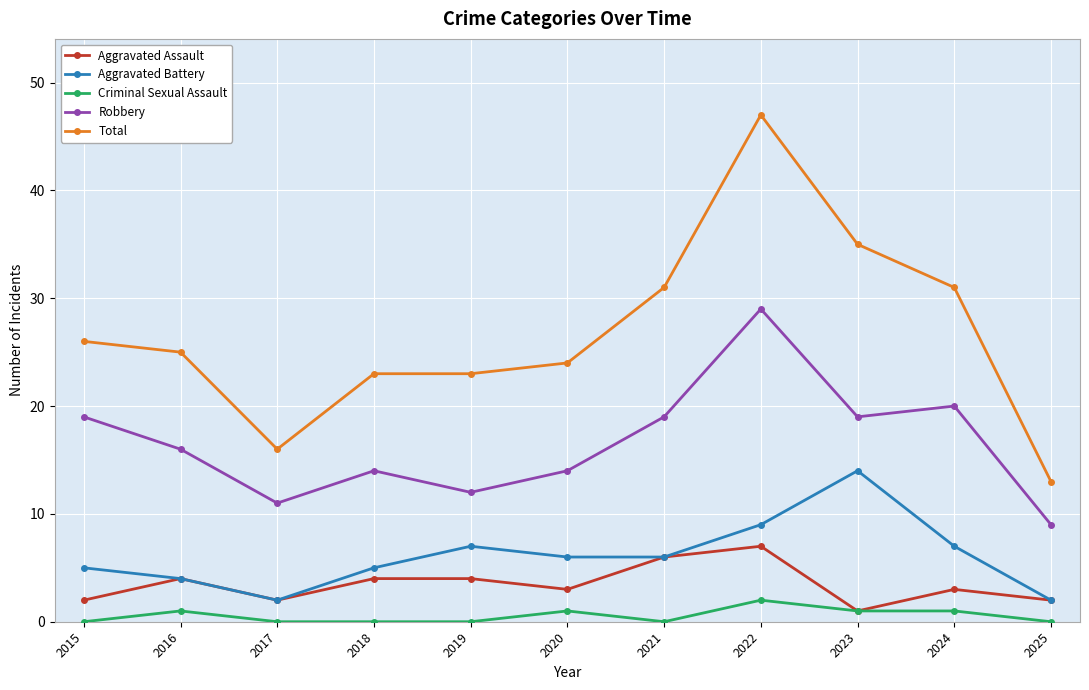

At which category does Aggravated Assault reach its first local peak?

2016